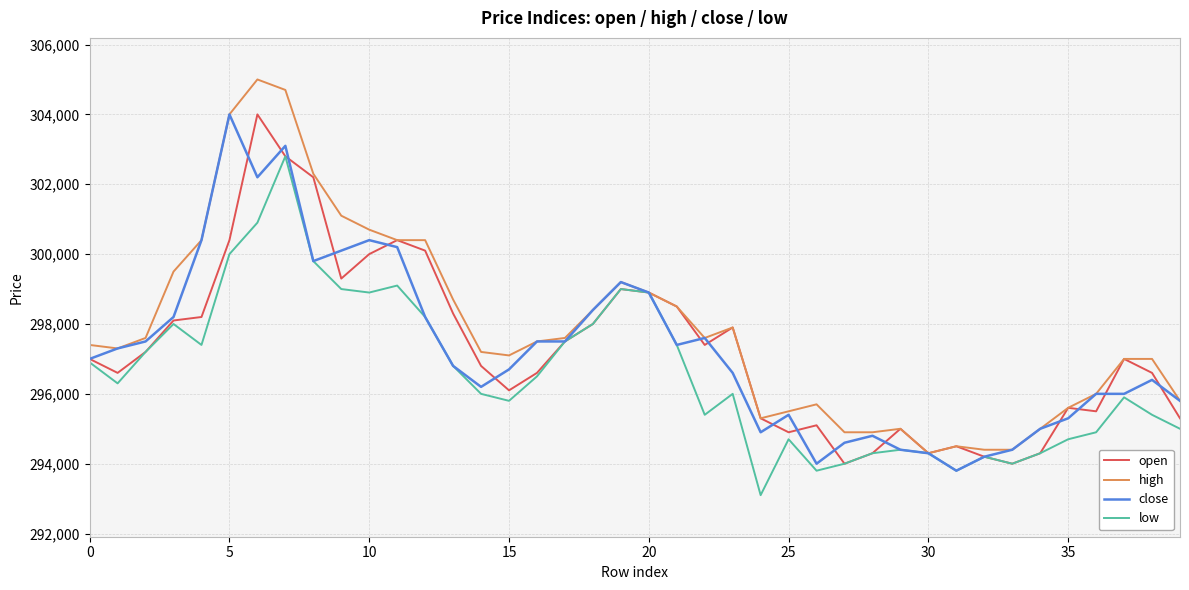

What is the maximum value shown in the chart?

305000